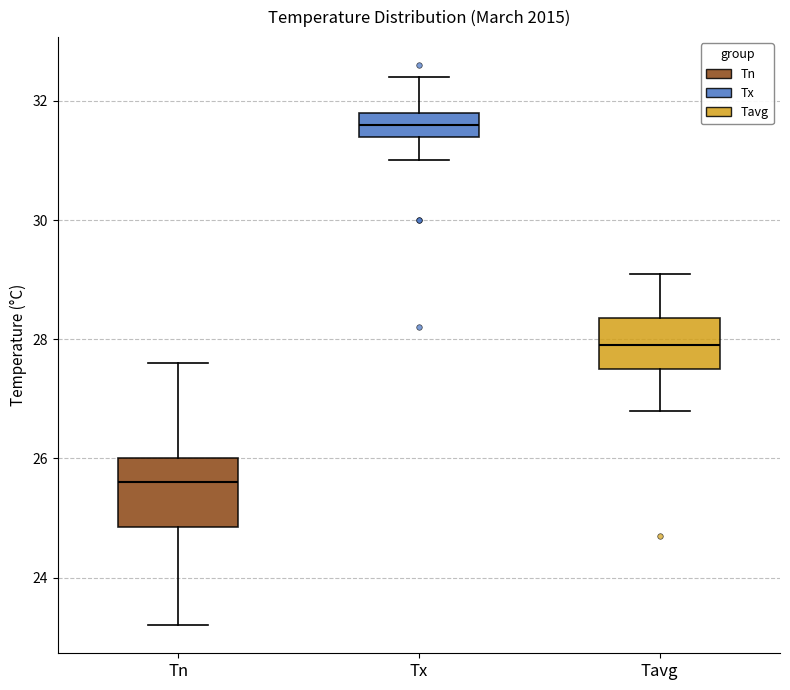

Reading left to right, transcribe this box plot: for each box, give where its median line is, the range the box spans, and where its two whiskers end, as read against the y-axis. The values are not printed on the chart, so give them approximately, as read against the axis.

Tn: median 25.6, box 24.8 to 26.0, whiskers 23.2 to 27.6
Tx: median 31.6, box 31.4 to 31.8, whiskers 31.0 to 32.4
Tavg: median 28.0, box 27.6 to 28.4, whiskers 26.8 to 29.2